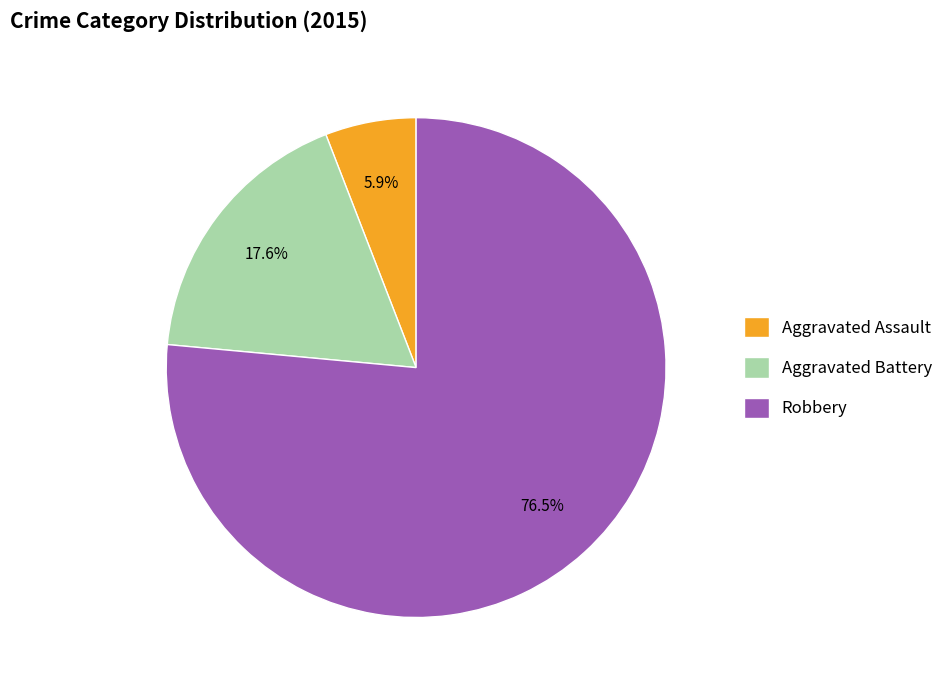

How much of the chart is everything except Robbery?

23.5%